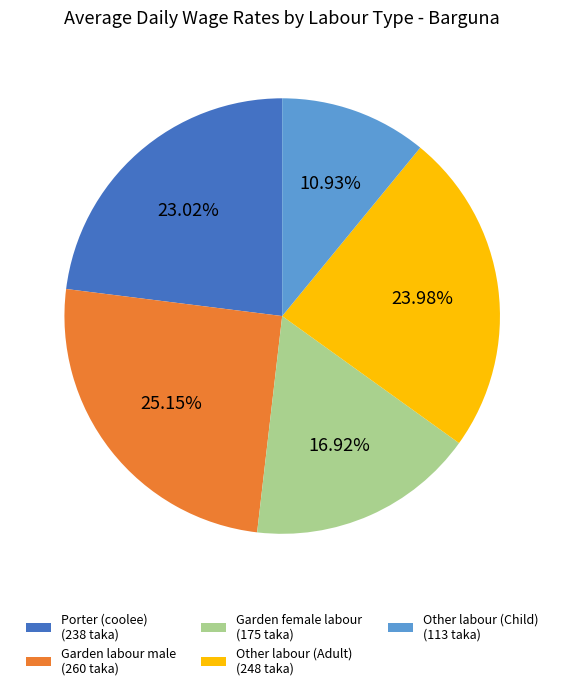

To the nearest percent, what is the difference between the Garden female labour and Other labour (Child) slice percentages?

6%